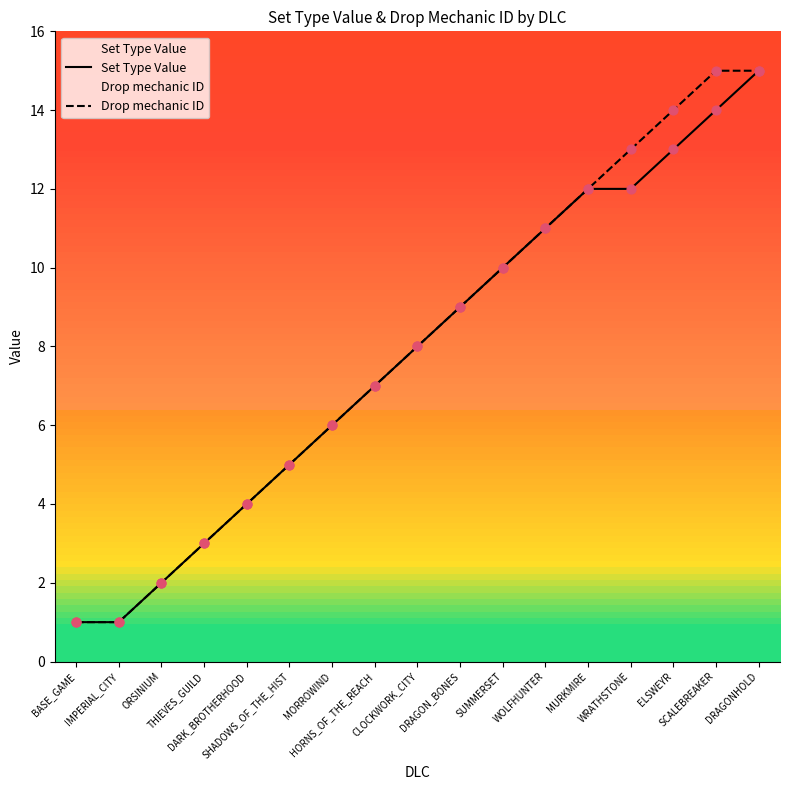

Which series contains the lowest Y value?

Set Type Value